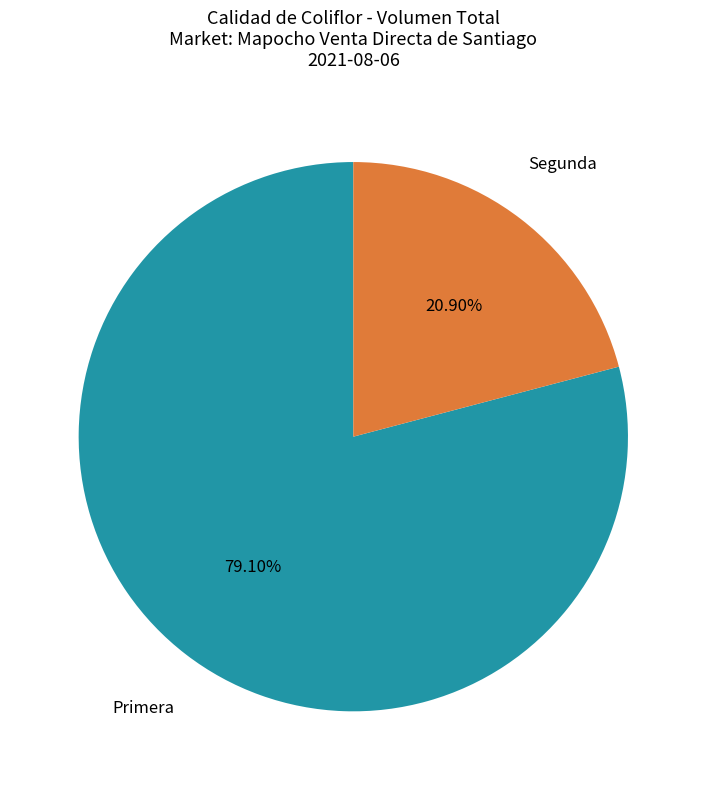

How many segments does this pie chart have?

2